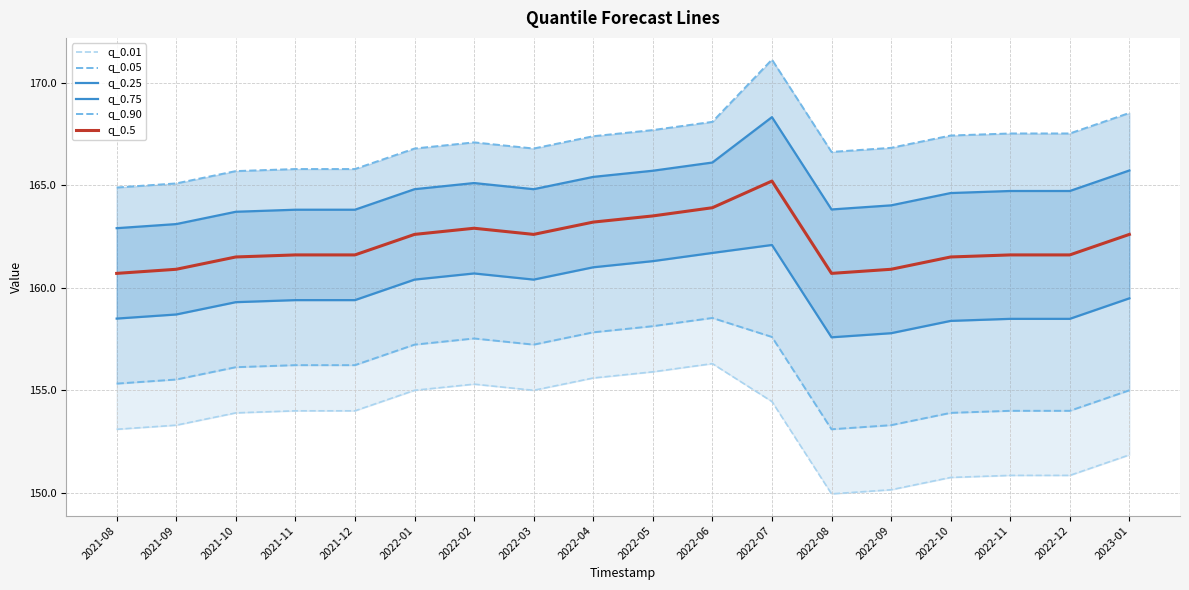

What is the approximate value of q_0.5 at 2022-11?

161.6